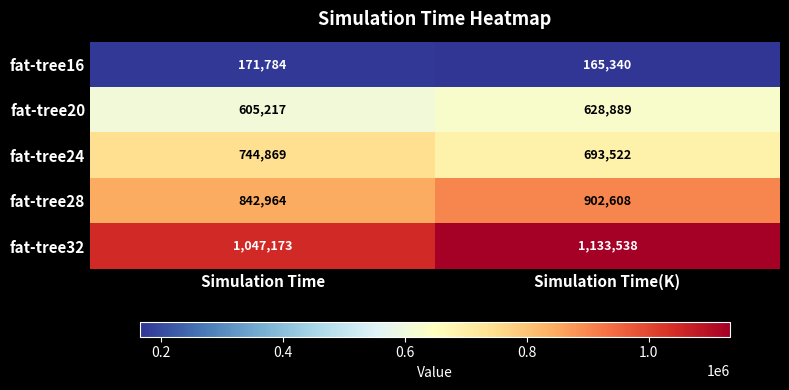

What is the sum of the fat-tree32 values at Simulation Time(K) and Simulation Time?

2180711